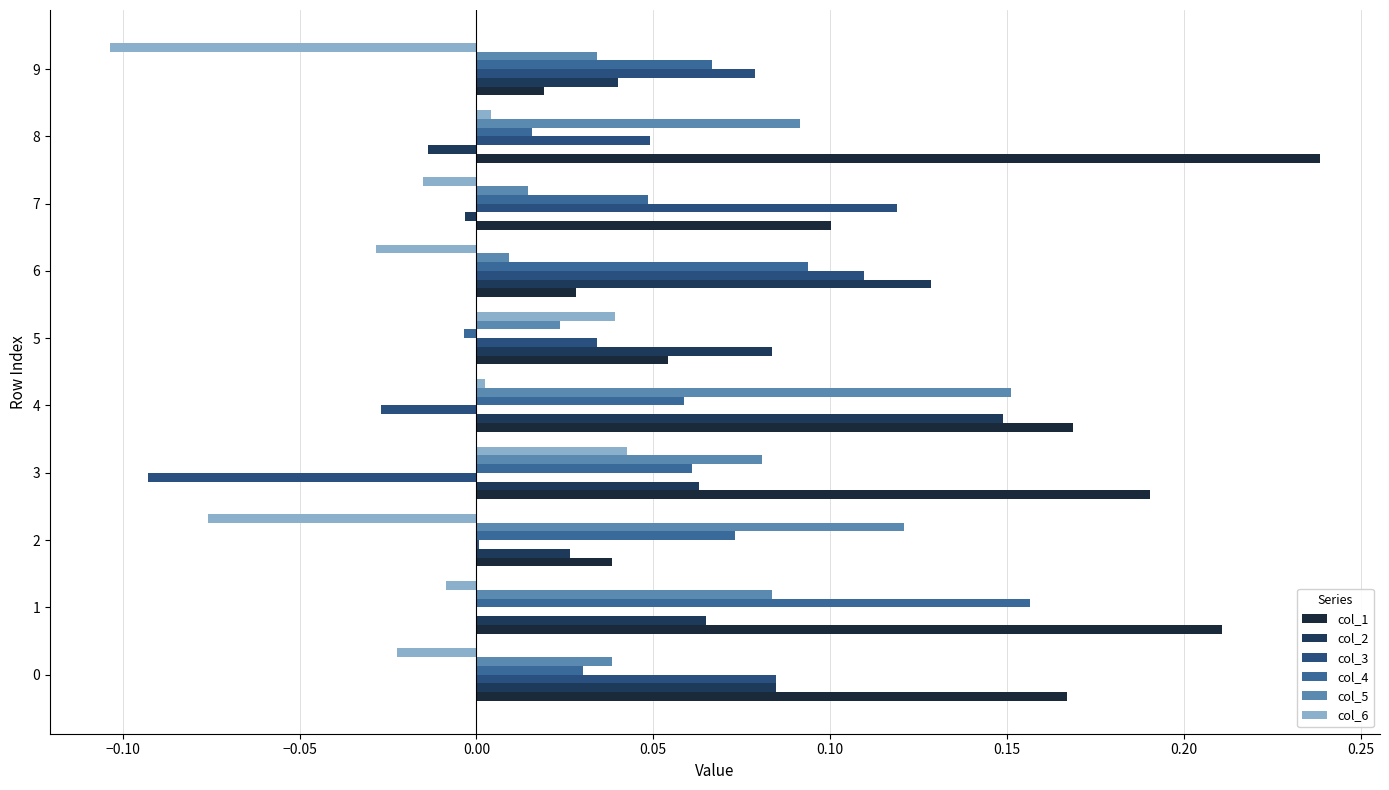

Count the number of categories in the chart.

10